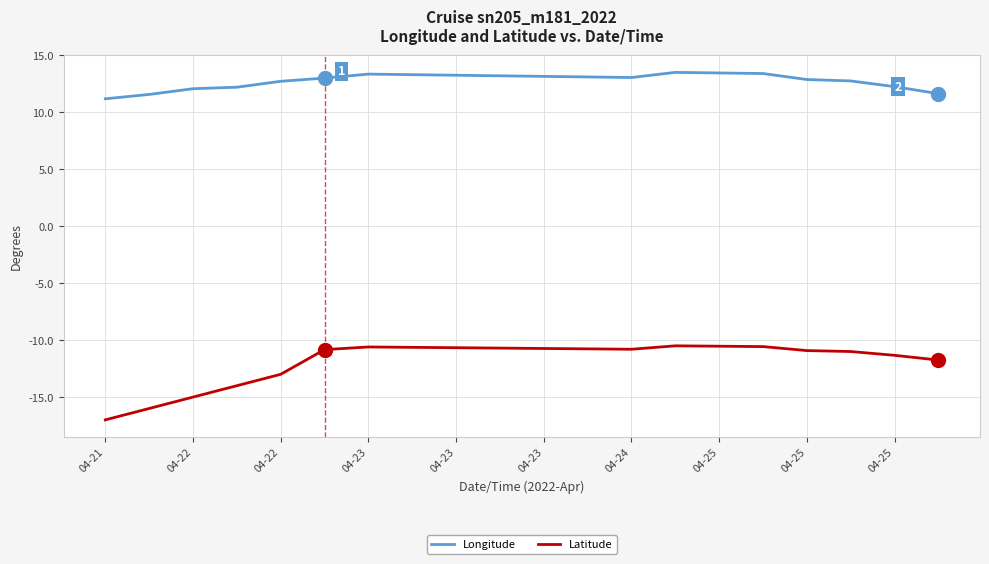

Which series has the widest spread of values?

Latitude